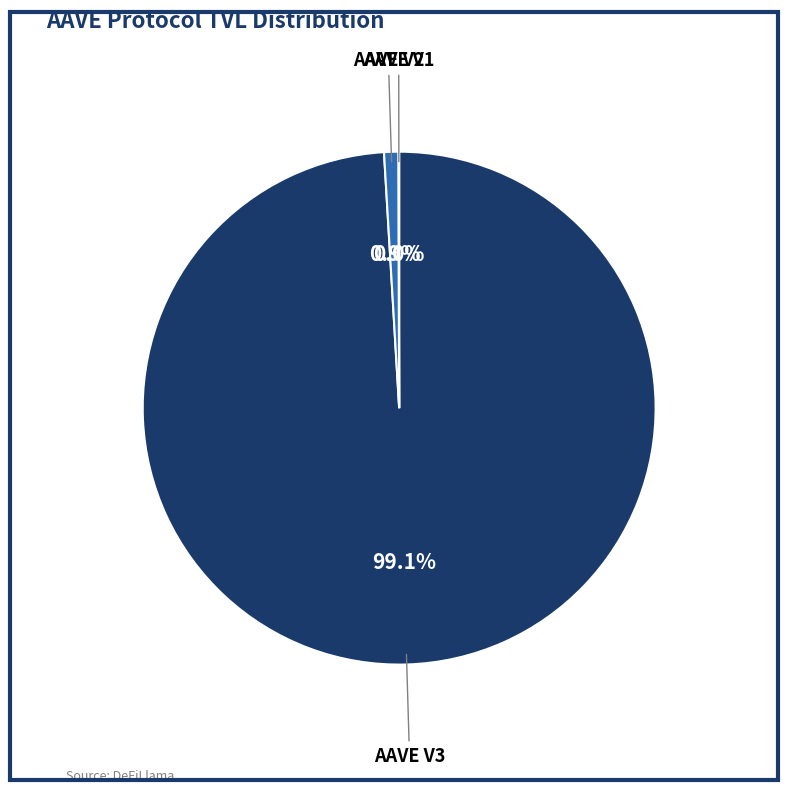

Is there any slice that represents more than half of the pie?

Yes